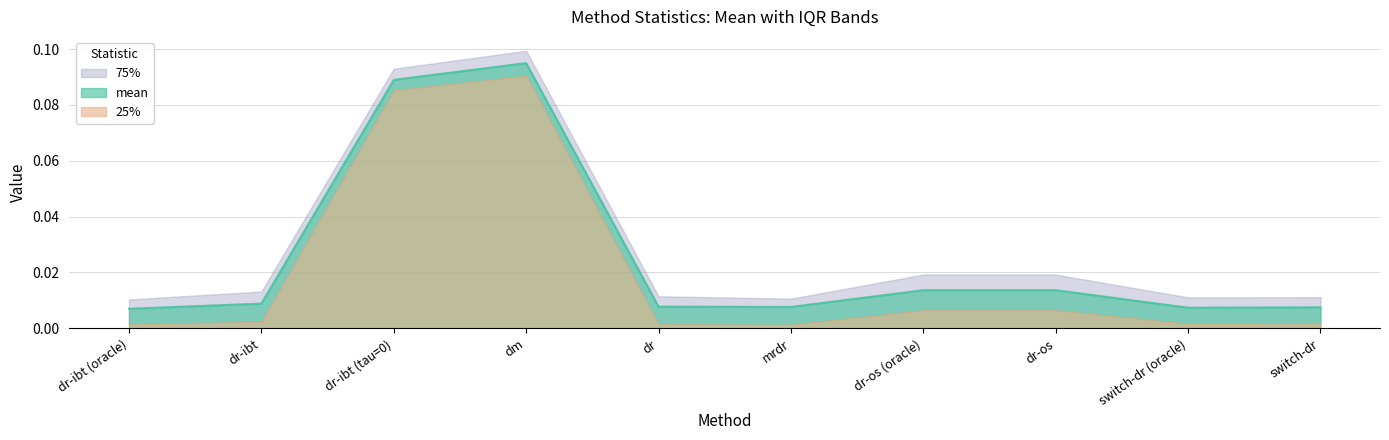

True or false: 25% and 75% cross at least once.

False